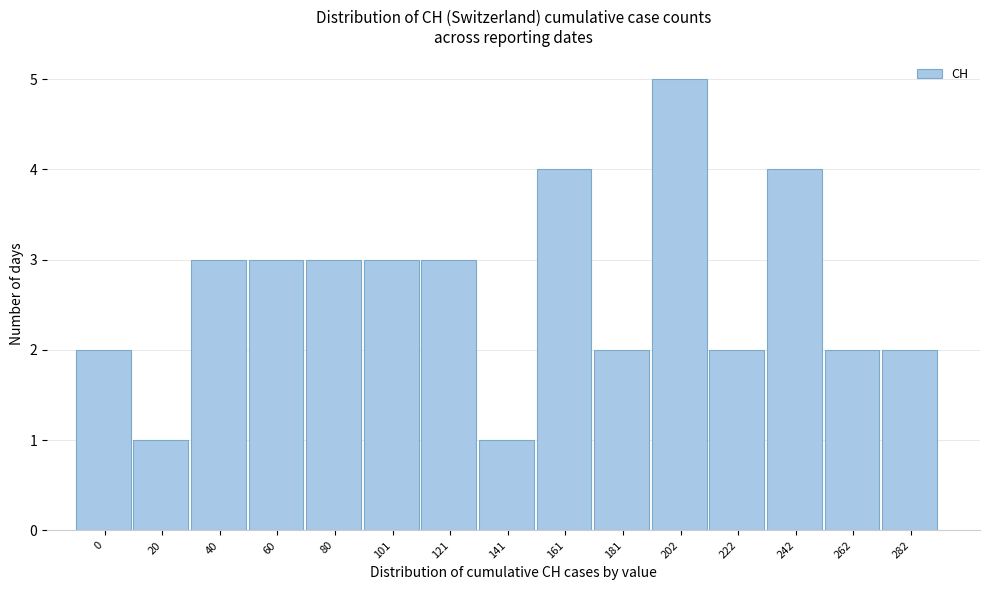

Reading left to right, list all the values displayed in this chart.

0=2	20=1	40=3	60=3	80=3	101=3	121=3	141=1	161=4	181=2	202=5	222=2	242=4	262=2	282=2